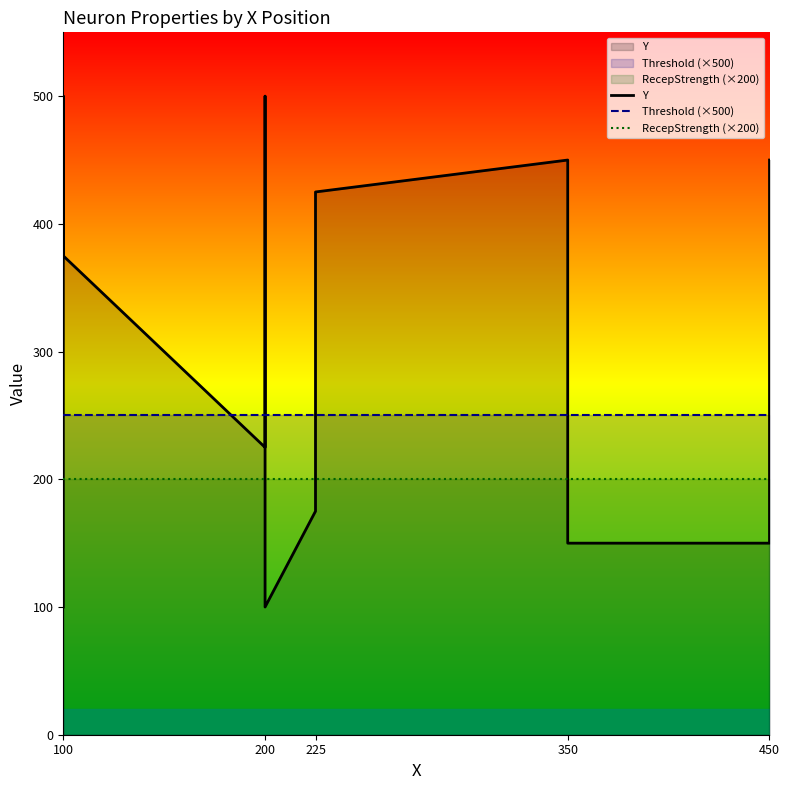

Is it true that RecepStrength (×200) equals 272 at 100?

False